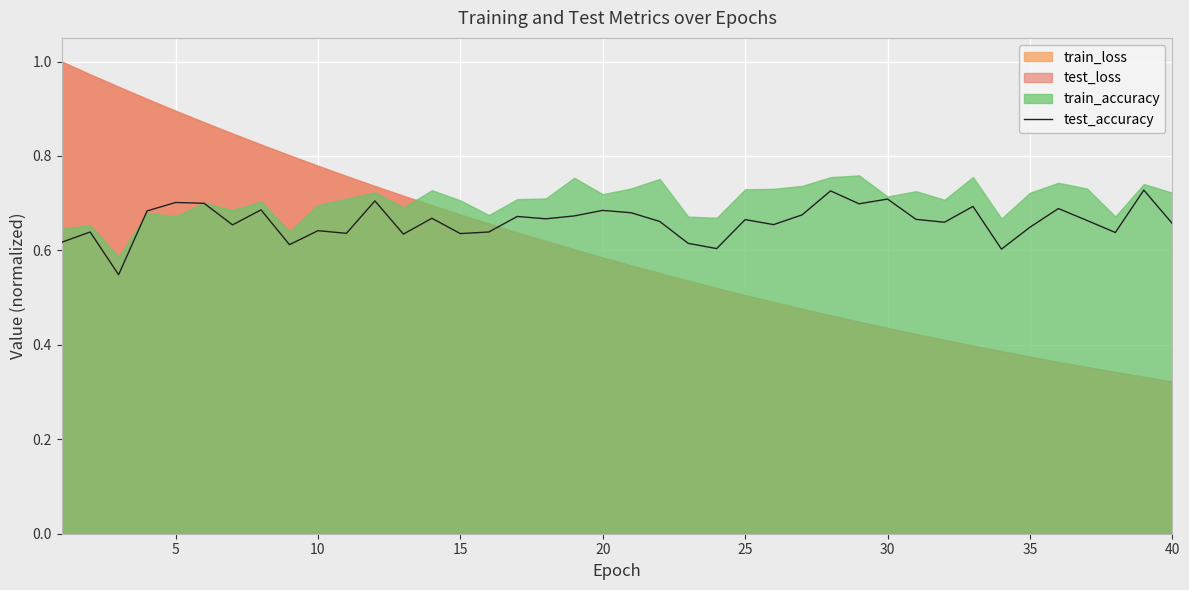

Reading left to right, what are all the values shown in this chart?

0.6	0.6	0.5	0.7	0.7	0.7	0.7	0.7	0.6	0.6	0.6	0.7	0.6	0.7	0.6	0.6	0.7	0.7	0.7	0.7	0.7	0.7	0.6	0.6	0.7	0.7	0.7	0.7	0.7	0.7	0.7	0.7	0.7	0.6	0.6	0.7	0.7	0.6	0.7	0.7